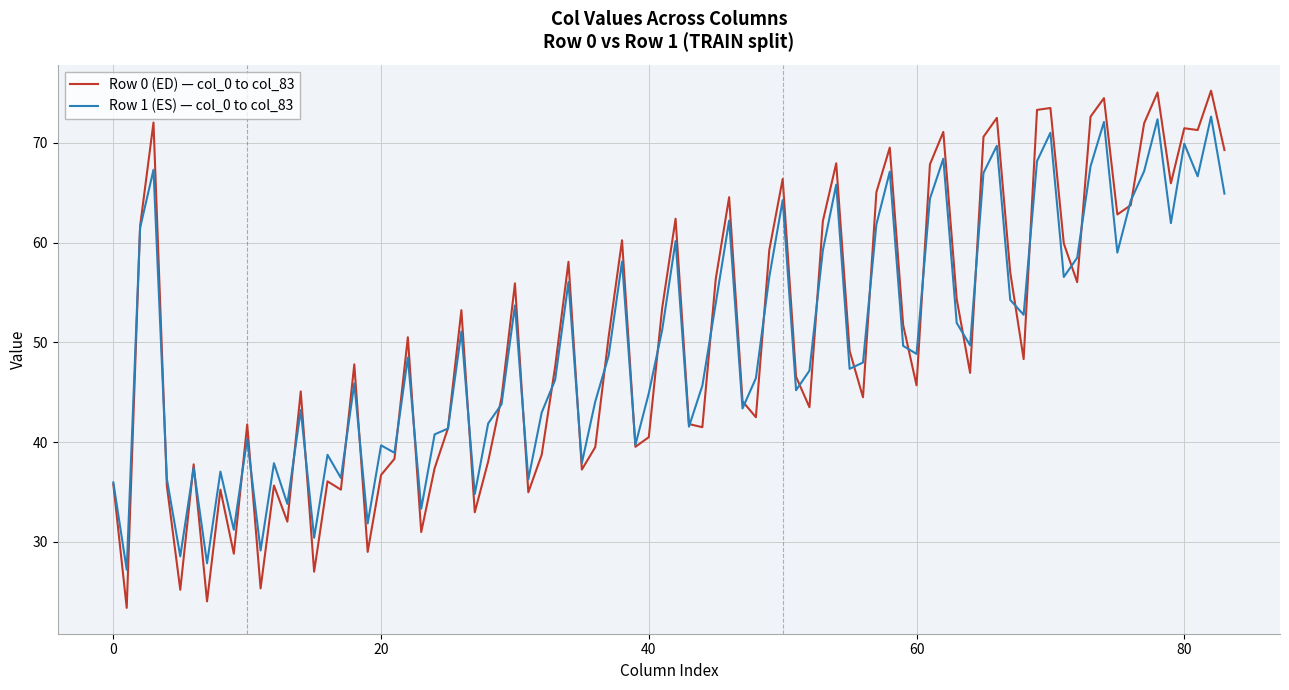

Which series has the largest range (max minus min)?

Row 0 (ED) — col_0 to col_83